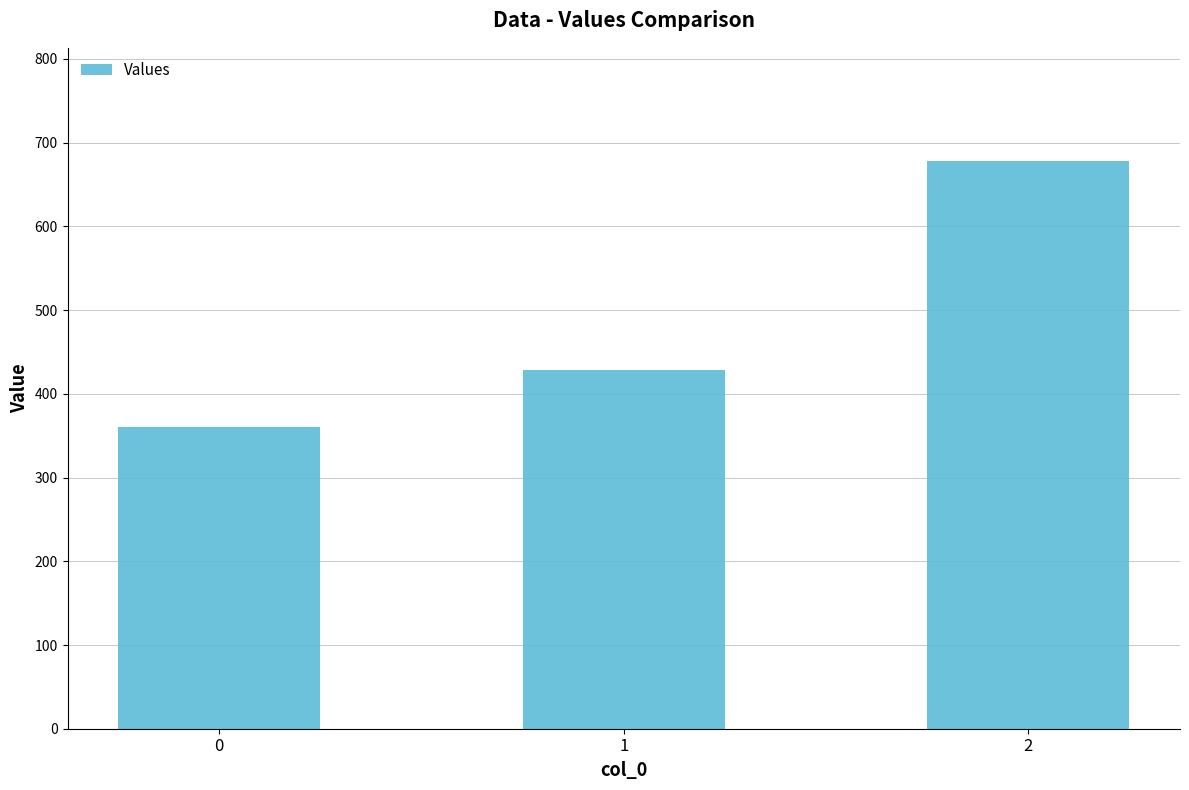

True or false: the data shows 899.1 at 2.

False